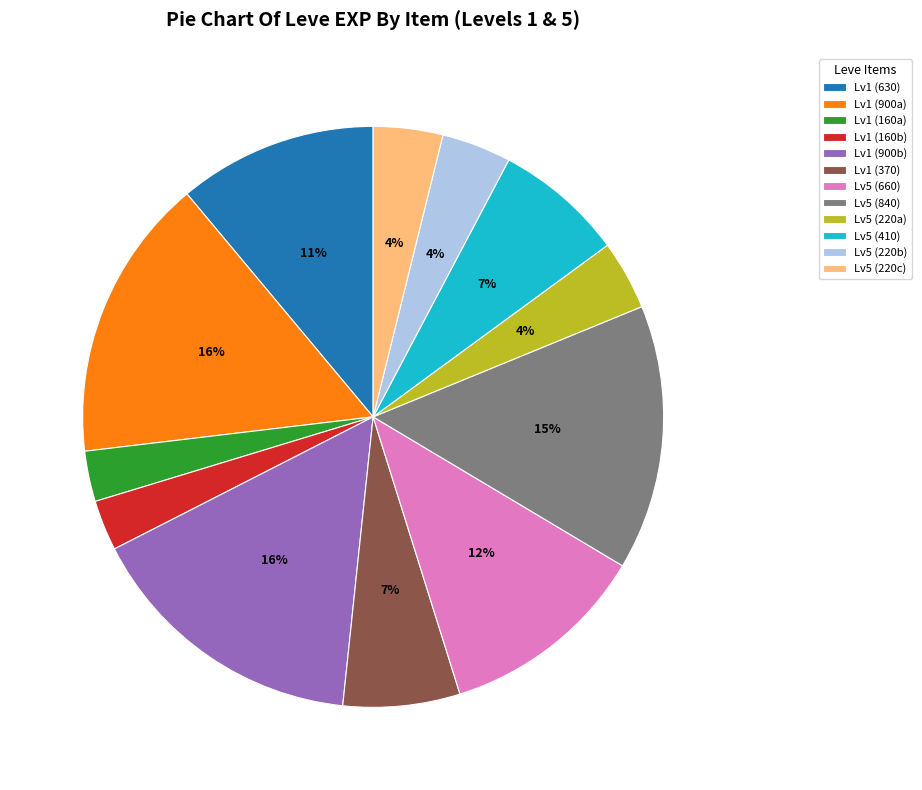

What is the ratio of the value at Lv5 (220a) to the value at Lv5 (660)?

0.3